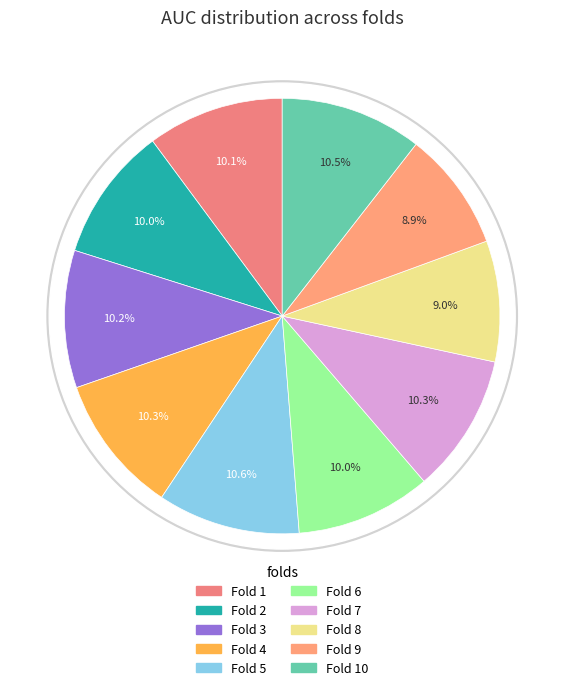

Count the number of slices in the pie.

10